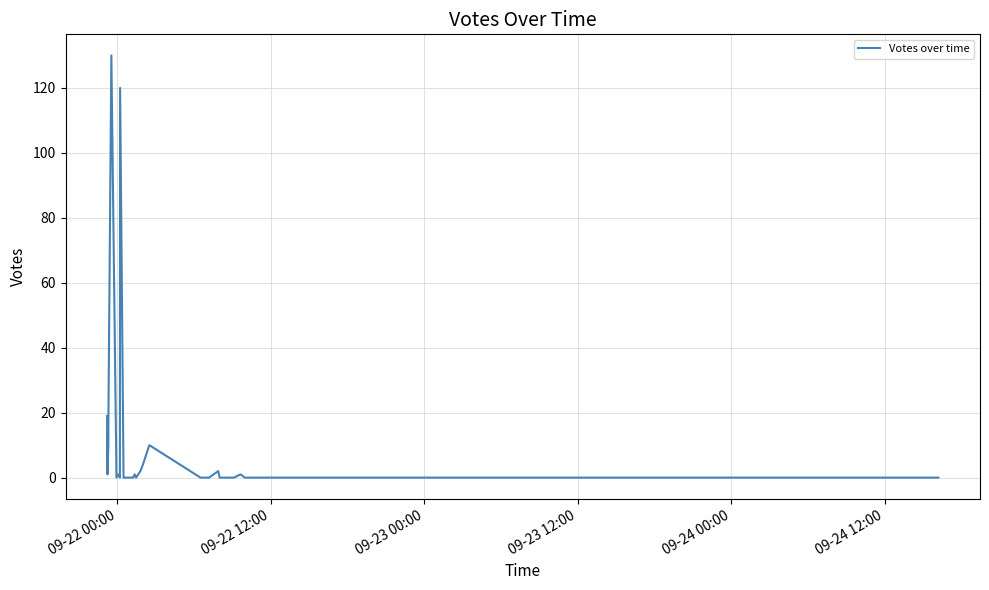

Is it true that the value at 14 is -80?

False